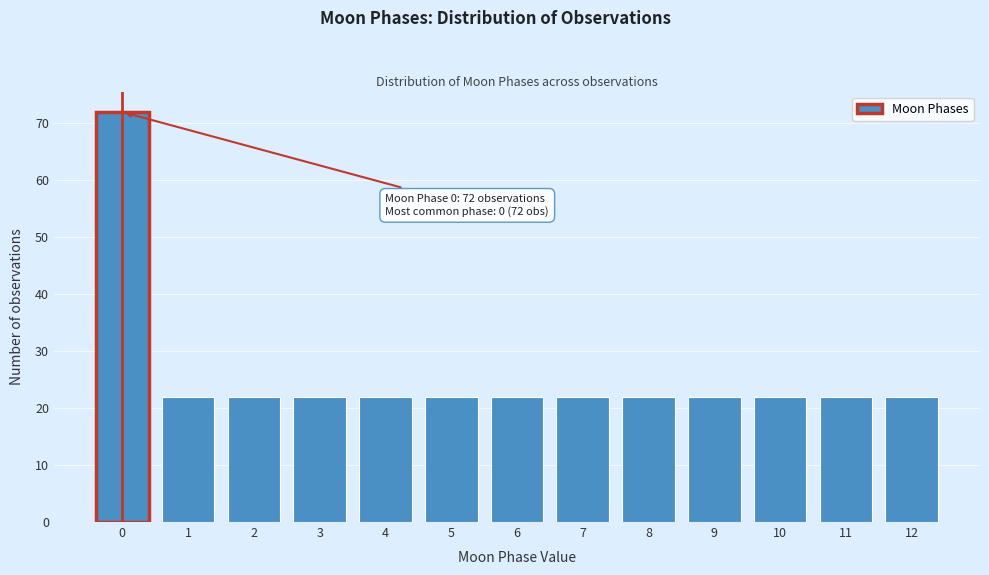

Reading right to left, what are all the values shown in this chart?

12=22	11=22	10=22	9=22	8=22	7=22	6=22	5=22	4=22	3=22	2=22	1=22	0=72